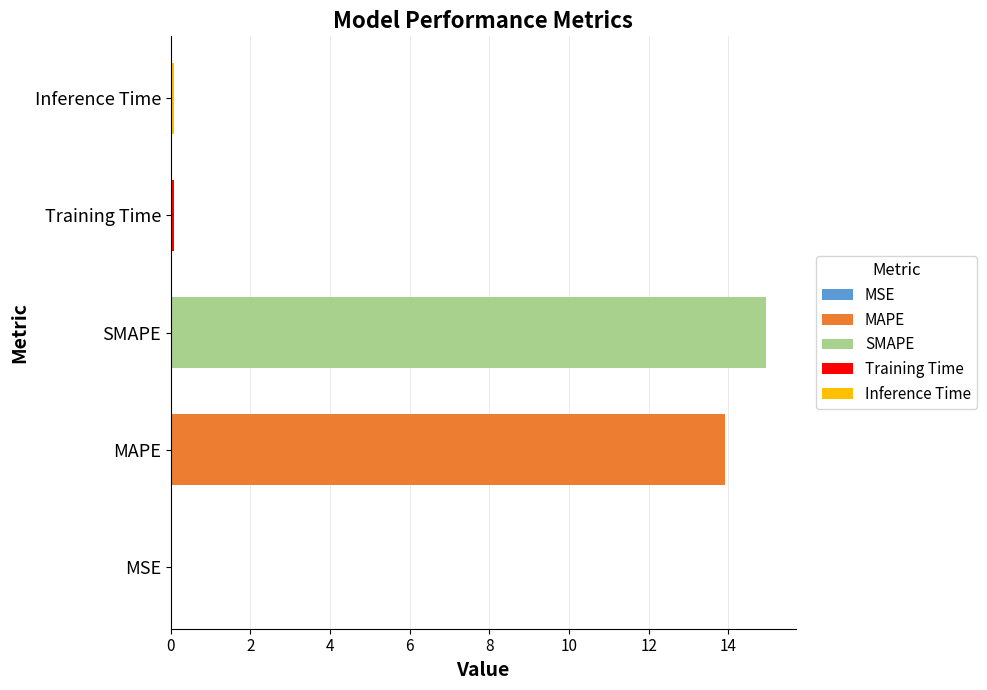

What is the sum of all values?

29.0